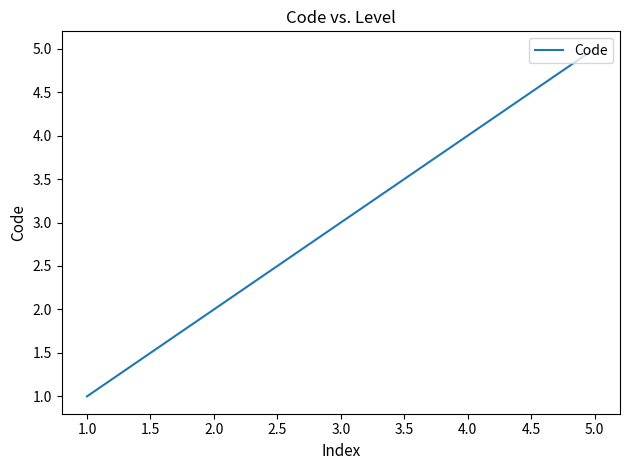

Reading right to left, extract all data points from this chart.

5	4	3	2	1